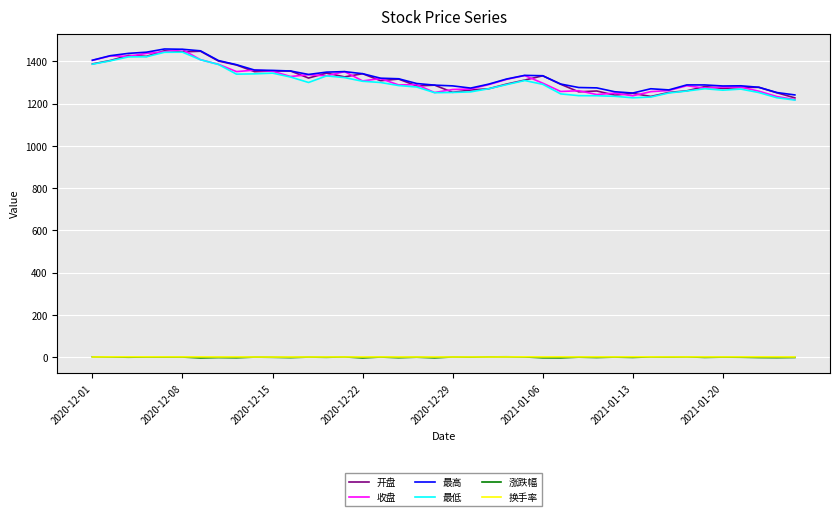

True or false: 开盘 and 涨跌幅 intersect in this chart.

False